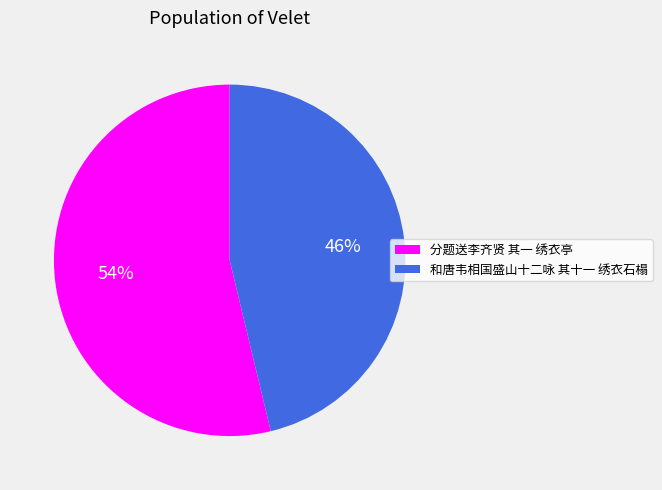

Which category accounts for the majority?

分题送李齐贤 其一 绣衣亭